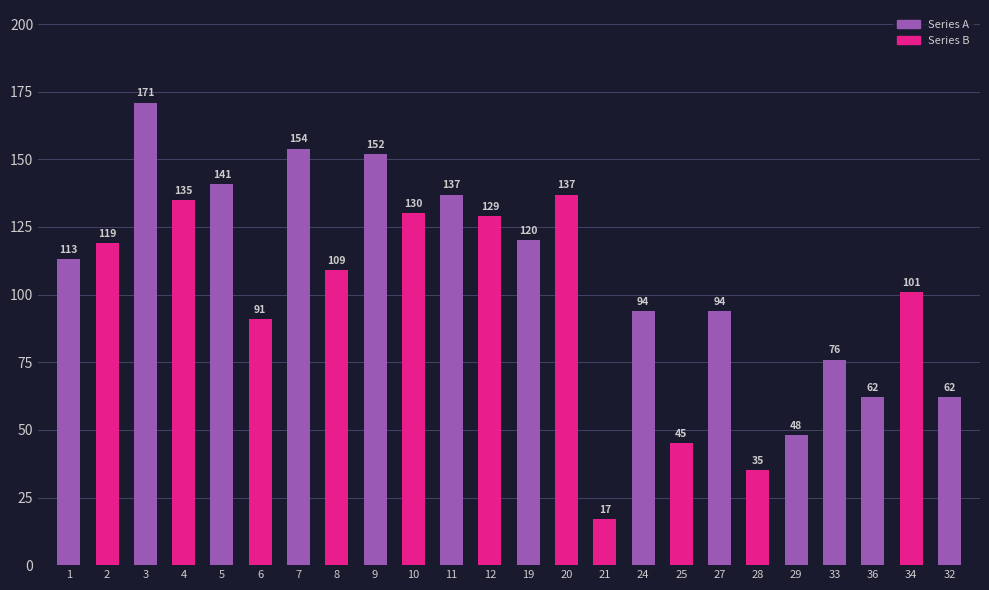

Does the chart contain stacked bars?

No